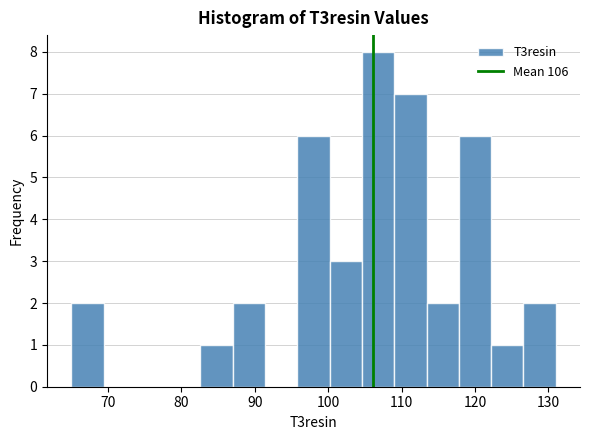

Reading left to right, transcribe this chart: for each bar, give the range it covers on the x-axis and its height. Neither the bar edges nor the heights are printed on the chart, so give them approximately, as read against the axes.

65.0 to 69.4: 2
69.4 to 73.8: 0
73.8 to 78.2: 0
78.2 to 82.6: 0
82.6 to 87.0: 1
87.0 to 91.4: 2
91.4 to 95.8: 0
95.8 to 100.2: 6
100.2 to 104.6: 3
104.6 to 109.0: 8
109.0 to 113.4: 7
113.4 to 117.8: 2
117.8 to 122.2: 6
122.2 to 126.6: 1
126.6 to 131.0: 2